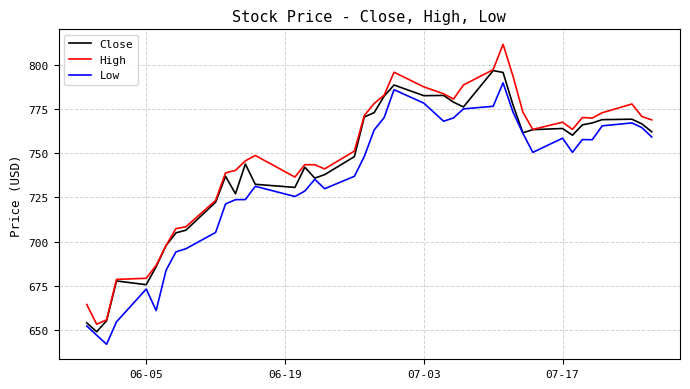

What is the smallest value displayed?

642.0